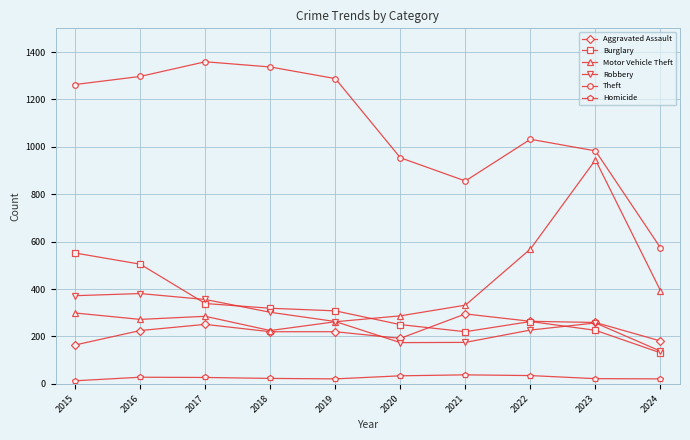

Is this an area chart (filled region under the line)?

No